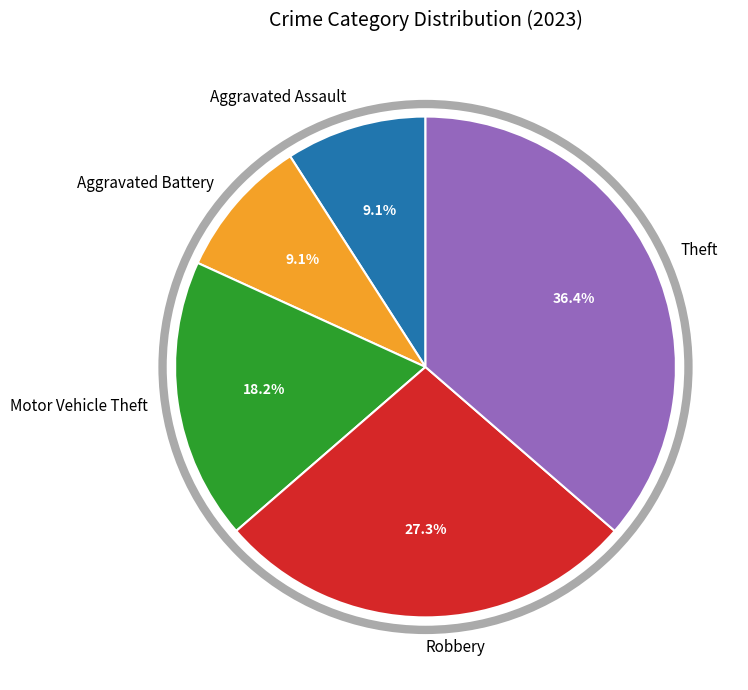

To the nearest percent, what percentage of the pie is Theft?

36%